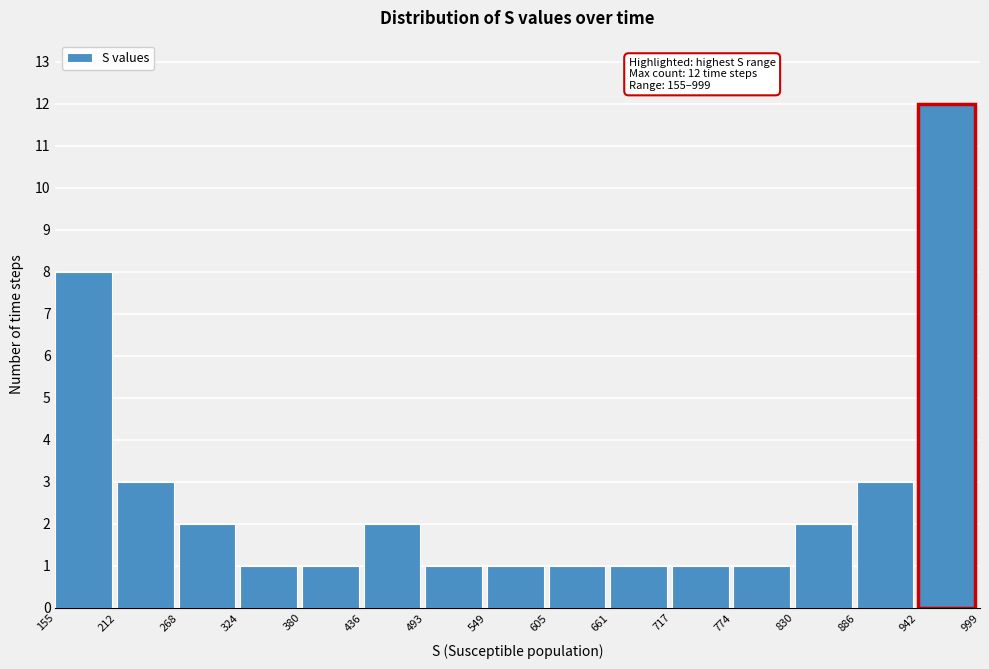

Which range on the x-axis has the tallest bar?

942 to 999